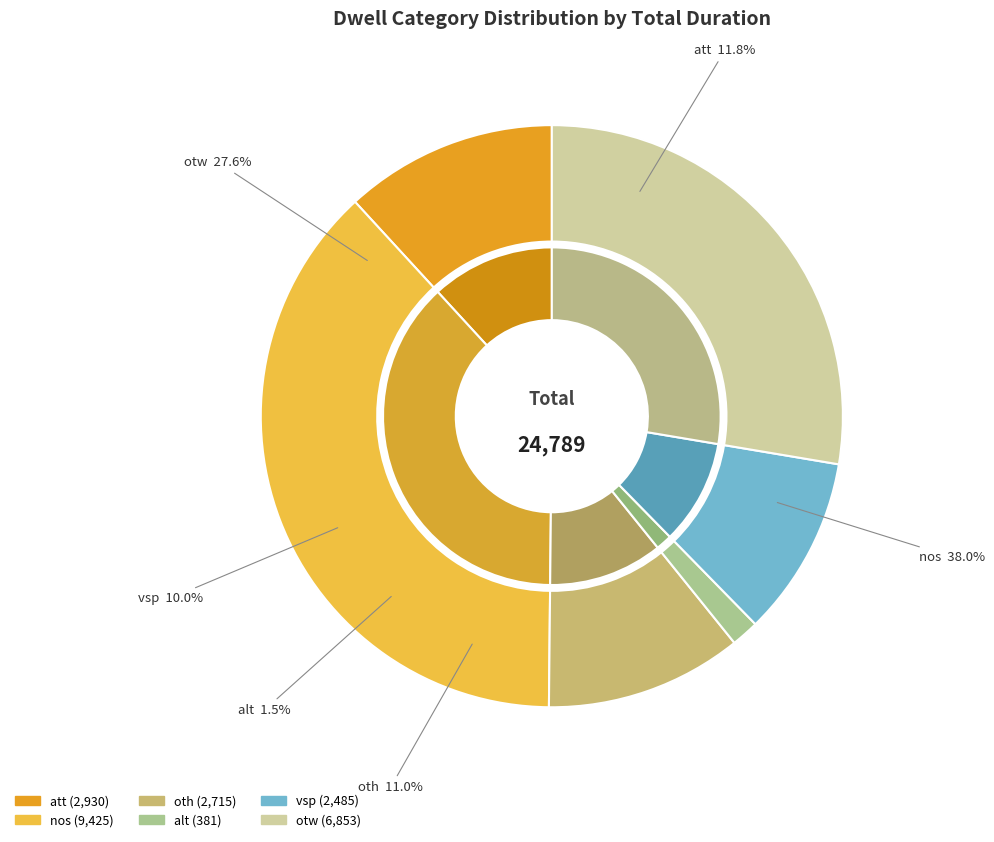

Is it true that vsp is 13% of the pie?

False